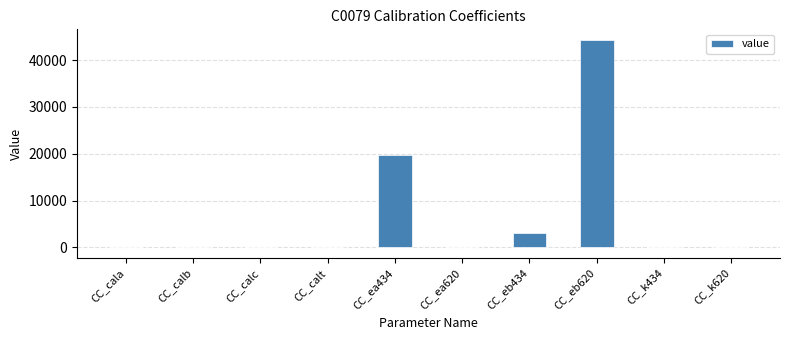

What is the sum of all values?

67145.0